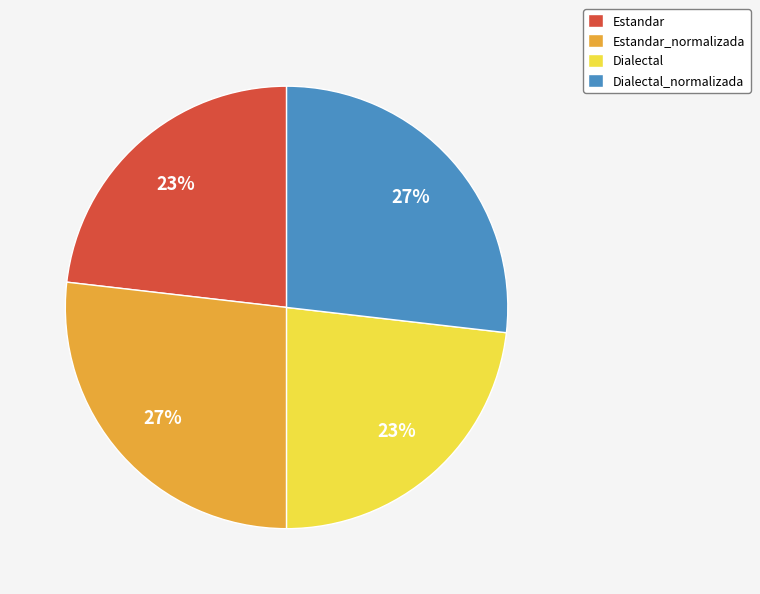

To the nearest percent, what percentage of the pie is Estandar_normalizada?

27%